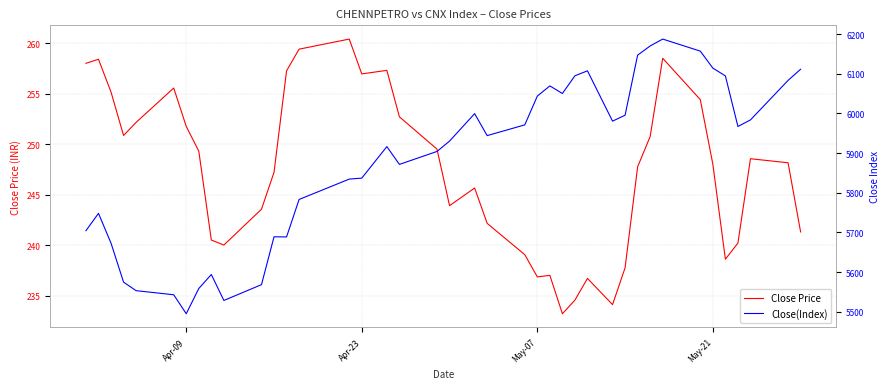

In Close Price, how many points are lower than both neighbors (excluding endpoints)?

8